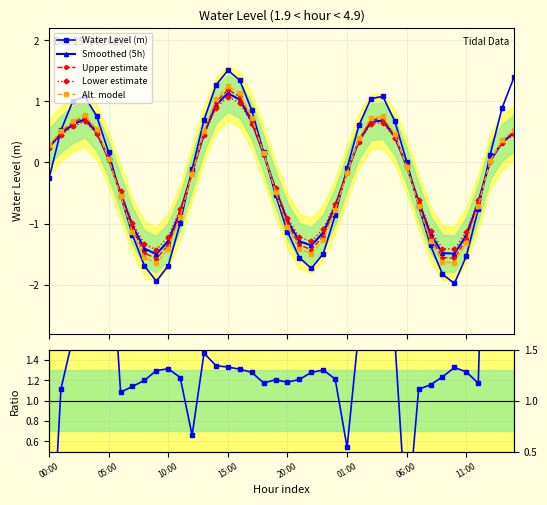

The Lower estimate series shows -1.4 at 33. True or false?

True